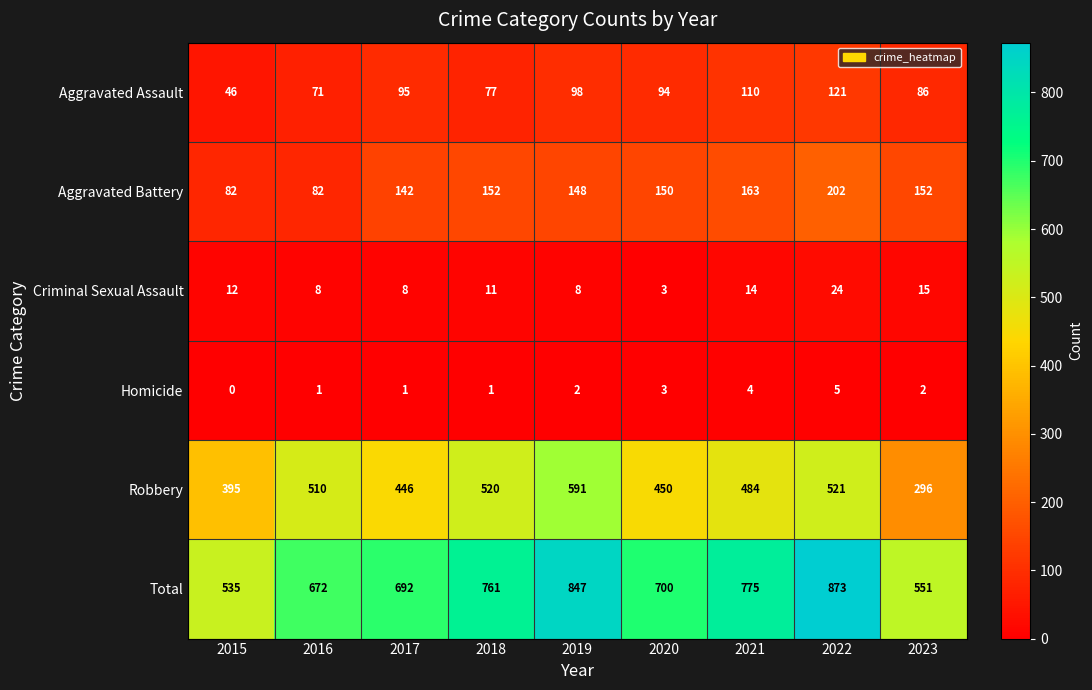

The Aggravated Assault series shows 95 at 2017. True or false?

True